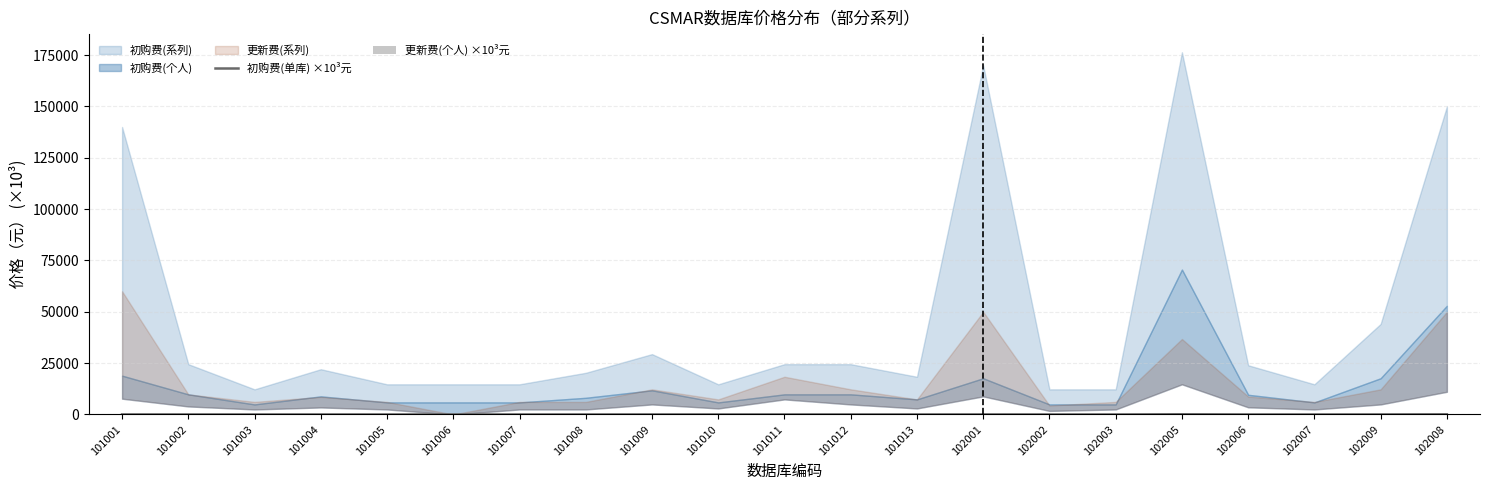

At which label does 更新费(个人) ×10³元 reach its peak?

102005